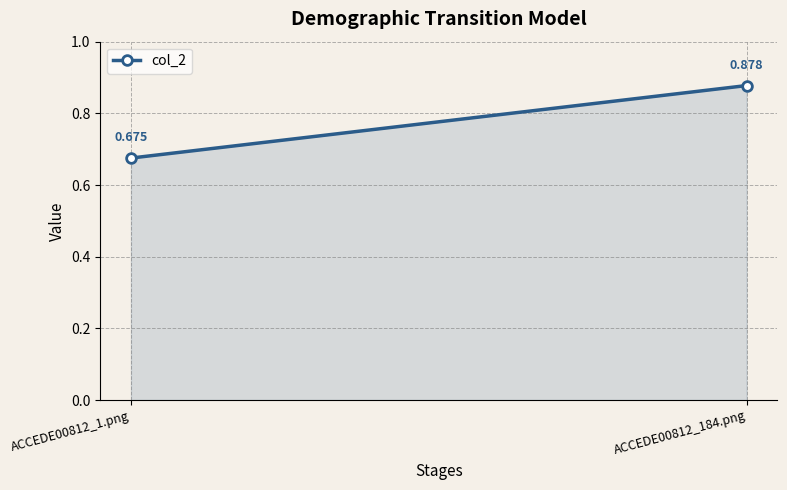

At which label is the value closest to 0?

ACCEDE00812_1.png